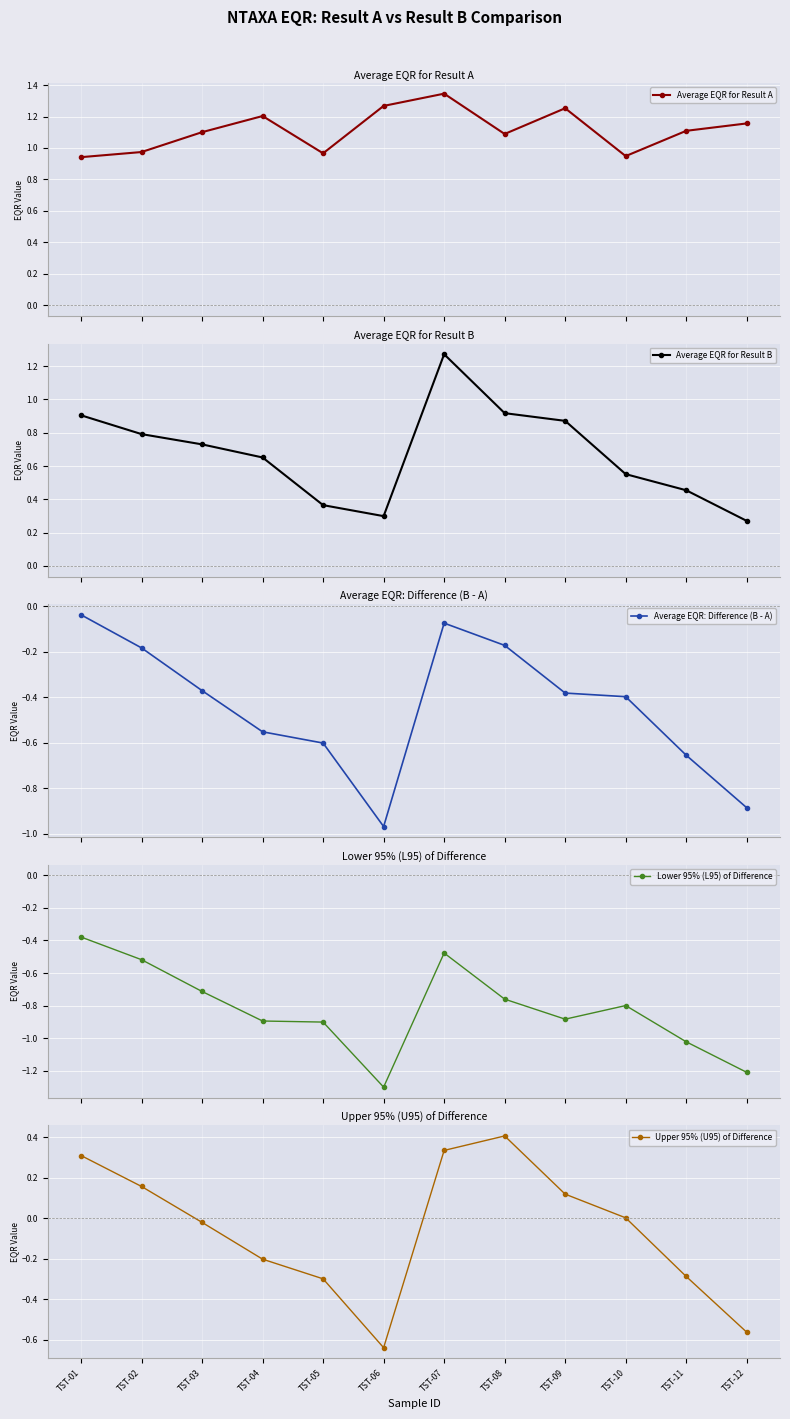

What is the approximate value of Lower 95% (L95) of Difference at TST-04?

-0.9